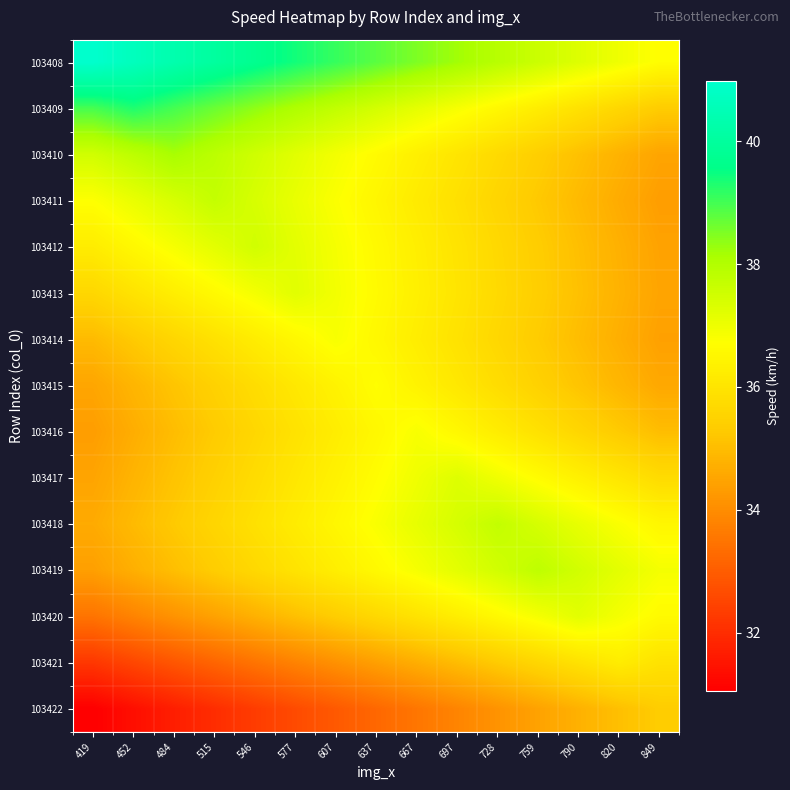

Reading left to right, transcribe all the data shown in this chart.

103408: 419=41.0	452=40.7	484=40.3	515=40.0	546=39.7	577=39.4	607=39.1	637=38.8	667=38.5	697=38.2	728=37.9	759=37.6	790=37.3	820=37.0	849=36.7
103409: 419=39.0	452=39.3	484=39.0	515=38.7	546=38.4	577=38.0	607=37.7	637=37.4	667=37.1	697=36.8	728=36.5	759=36.2	790=35.9	820=35.6	849=35.3
103410: 419=37.5	452=37.8	484=38.1	515=37.8	546=37.5	577=37.2	607=36.9	637=36.6	667=36.3	697=36.0	728=35.7	759=35.4	790=35.1	820=34.8	849=34.5
103411: 419=36.7	452=37.1	484=37.4	515=37.7	546=37.4	577=37.1	607=36.8	637=36.5	667=36.2	697=35.9	728=35.6	759=35.3	790=34.9	820=34.6	849=34.4
103412: 419=36.2	452=36.5	484=36.9	515=37.2	546=37.5	577=37.2	607=36.9	637=36.6	667=36.3	697=36.0	728=35.7	759=35.4	790=35.0	820=34.7	849=34.5
103413: 419=35.6	452=36.0	484=36.3	515=36.6	546=36.9	577=37.2	607=36.9	637=36.6	667=36.3	697=36.0	728=35.7	759=35.4	790=35.1	820=34.8	849=34.5
103414: 419=35.0	452=35.3	484=35.6	515=35.9	546=36.2	577=36.5	607=36.8	637=36.5	667=36.2	697=35.9	728=35.6	759=35.3	790=35.0	820=34.7	849=34.4
103415: 419=34.5	452=34.8	484=35.2	515=35.5	546=35.8	577=36.1	607=36.4	637=36.7	667=36.4	697=36.1	728=35.8	759=35.5	790=35.2	820=34.9	849=34.6
103416: 419=34.4	452=34.7	484=35.0	515=35.3	546=35.6	577=35.9	607=36.2	637=36.5	667=36.8	697=36.5	728=36.2	759=35.9	790=35.6	820=35.3	849=35.0
103417: 419=34.5	452=34.8	484=35.1	515=35.4	546=35.8	577=36.1	607=36.4	637=36.7	667=37.0	697=37.3	728=37.0	759=36.6	790=36.3	820=36.0	849=35.7
103418: 419=34.6	452=35.0	484=35.3	515=35.6	546=35.9	577=36.2	607=36.5	637=36.8	667=37.1	697=37.4	728=37.7	759=37.4	790=37.1	820=36.8	849=36.5
103419: 419=34.4	452=34.7	484=35.0	515=35.4	546=35.7	577=36.0	607=36.3	637=36.6	667=36.9	697=37.2	728=37.5	759=37.8	790=37.5	820=37.2	849=36.9
103420: 419=33.5	452=33.8	484=34.1	515=34.4	546=34.7	577=35.1	607=35.4	637=35.7	667=36.0	697=36.3	728=36.6	759=36.9	790=37.2	820=36.9	849=36.6
103421: 419=32.2	452=32.5	484=32.9	515=33.2	546=33.5	577=33.8	607=34.1	637=34.4	667=34.7	697=35.0	728=35.3	759=35.6	790=35.9	820=36.2	849=35.9
103422: 419=31.1	452=31.4	484=31.7	515=32.0	546=32.3	577=32.6	607=32.9	637=33.2	667=33.5	697=33.8	728=34.1	759=34.5	790=34.8	820=35.1	849=35.4